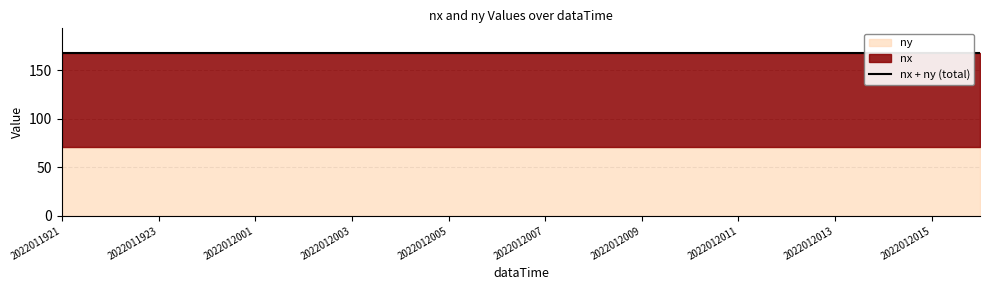

What is the difference between the highest and lowest values at 2022012008?

26